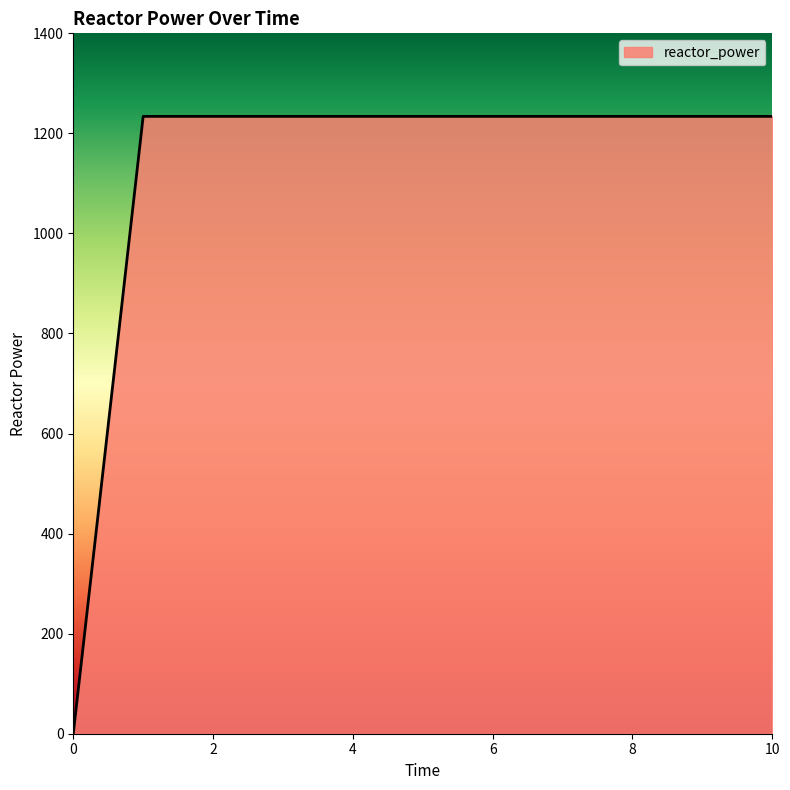

What is the greatest value displayed?

1234